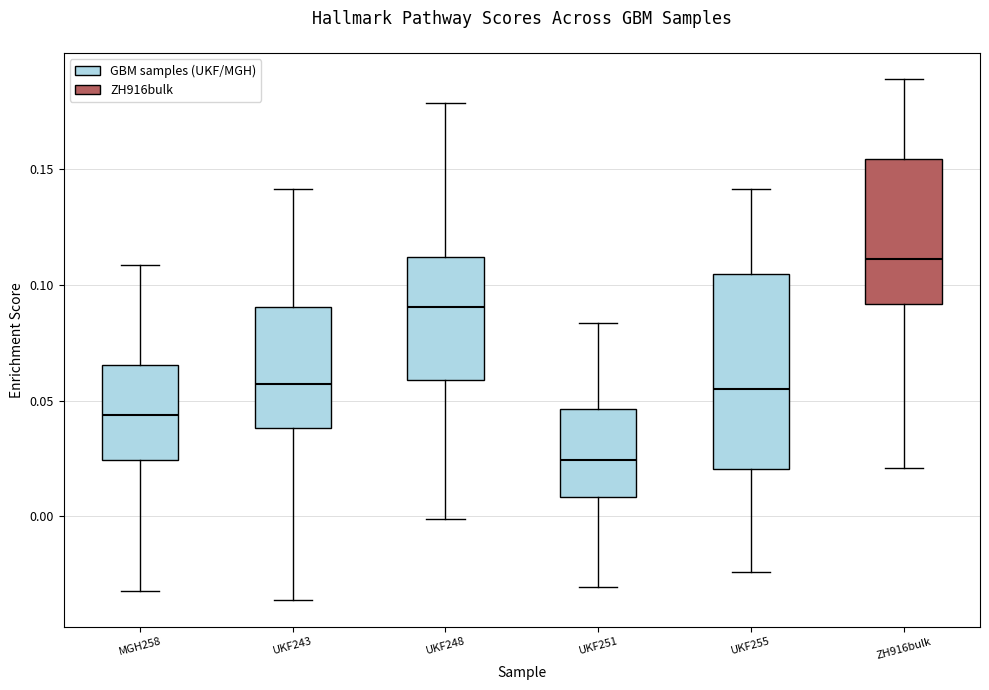

Which box has the highest median line?

ZH916bulk